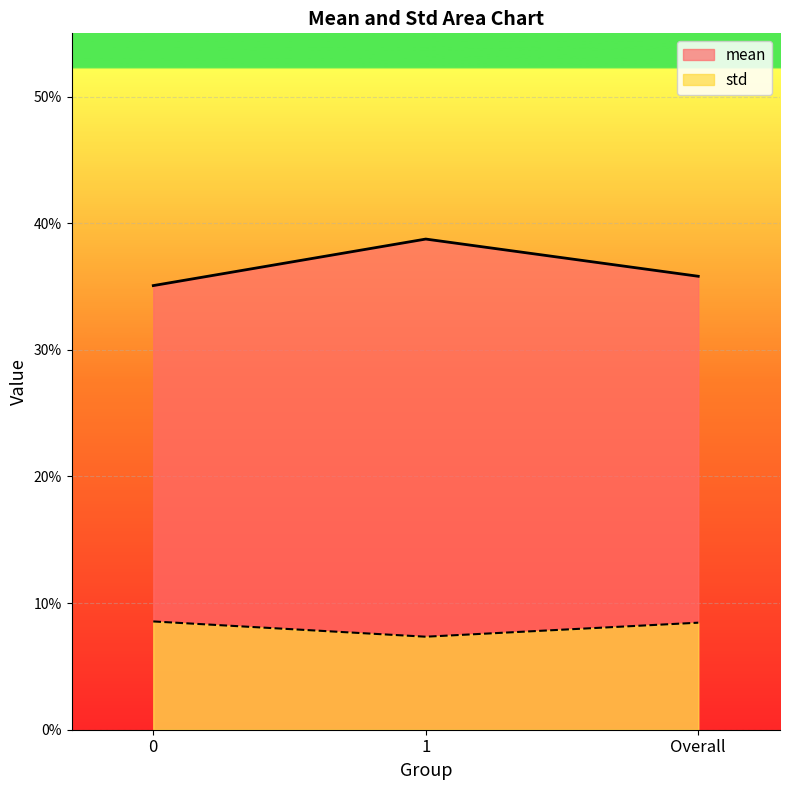

What are all the series names shown in the legend?

mean, std